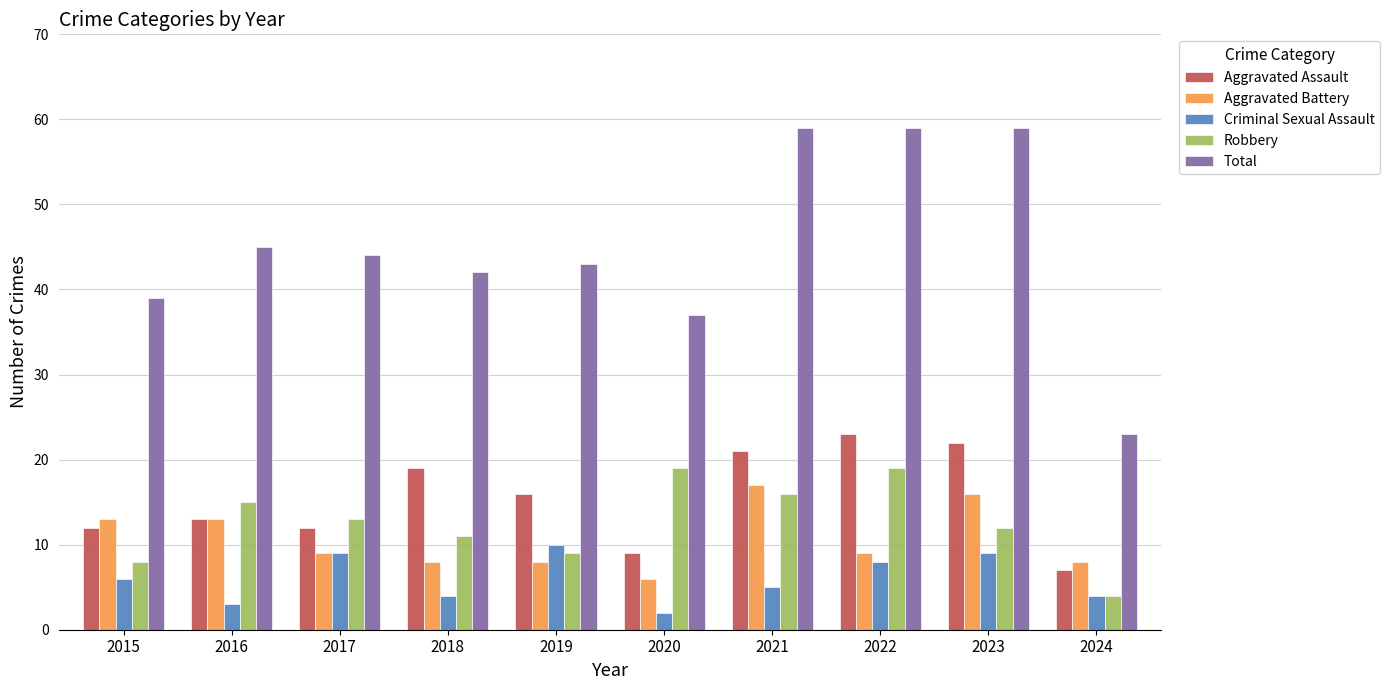

How many bars are there in each group?

5